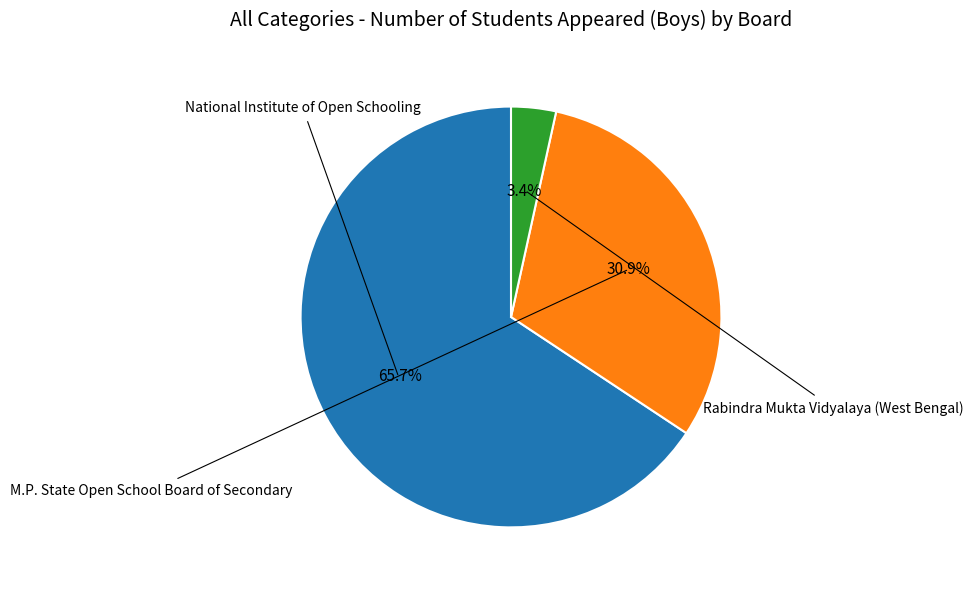

Is there a majority slice in this chart?

Yes